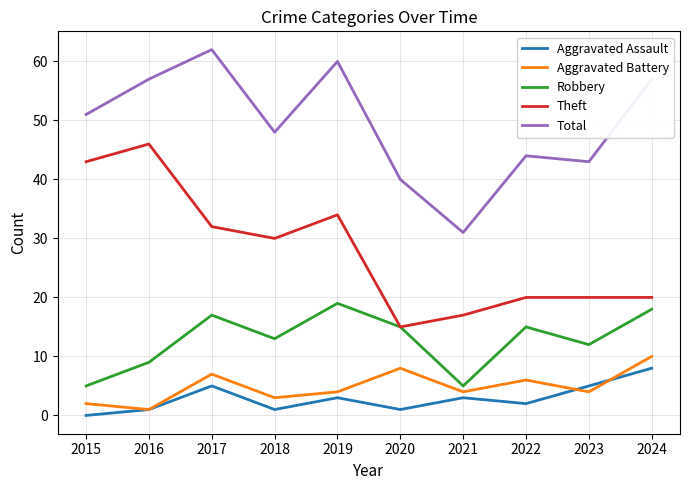

What is the average value of the Aggravated Assault series?

3